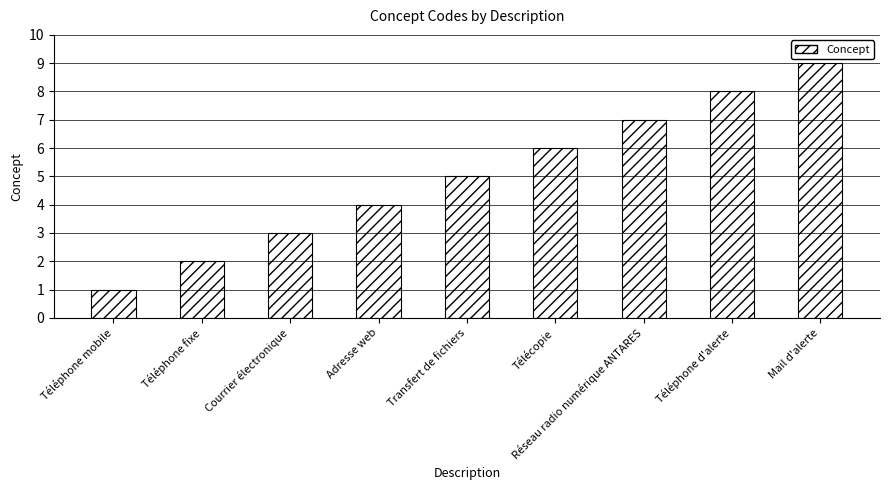

What is the approximate value at Courrier électronique?

3